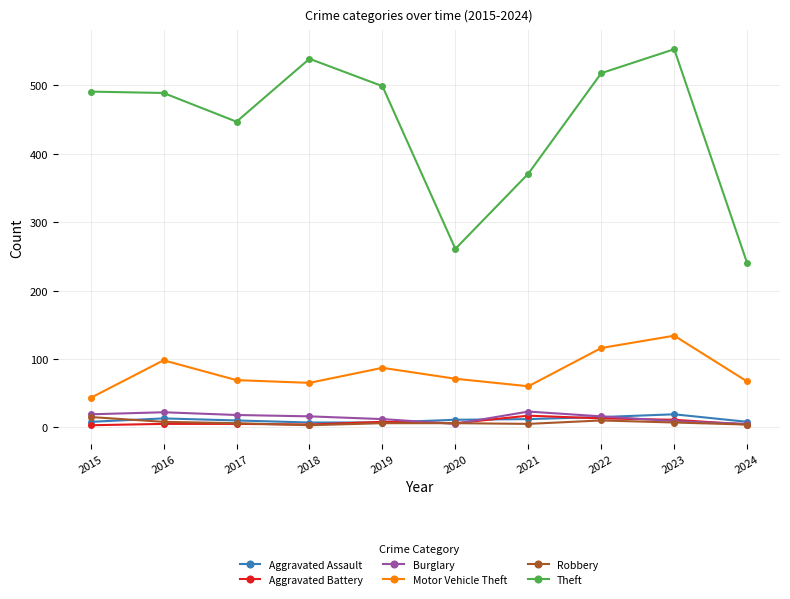

Which series changed the most between 2015 and 2020?

Theft